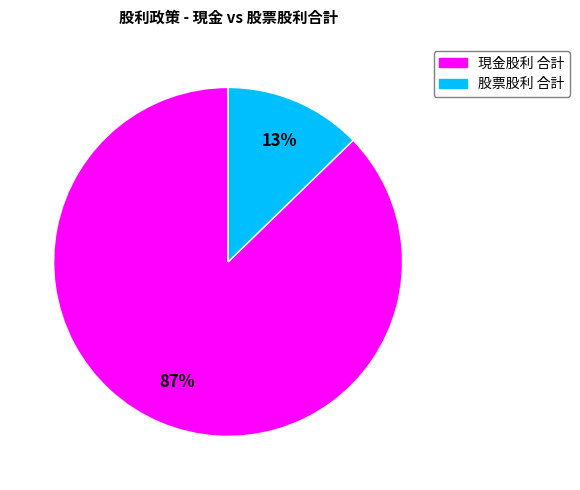

How many segments does this pie chart have?

2